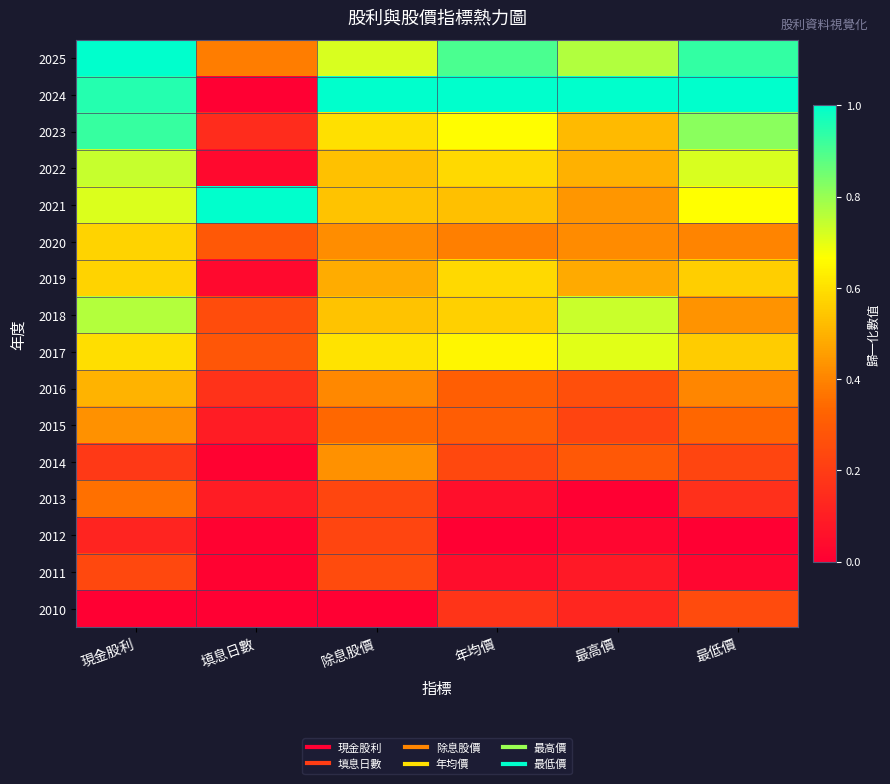

Which label corresponds to the largest value in the chart?

現金股利